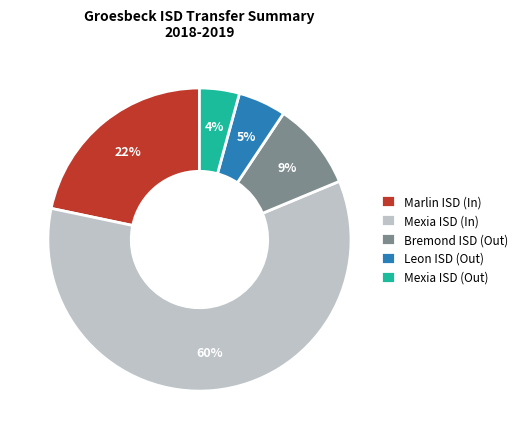

Rank the categories by value from lowest to highest.

Mexia ISD (Out), Leon ISD (Out), Bremond ISD (Out), Marlin ISD (In), Mexia ISD (In)